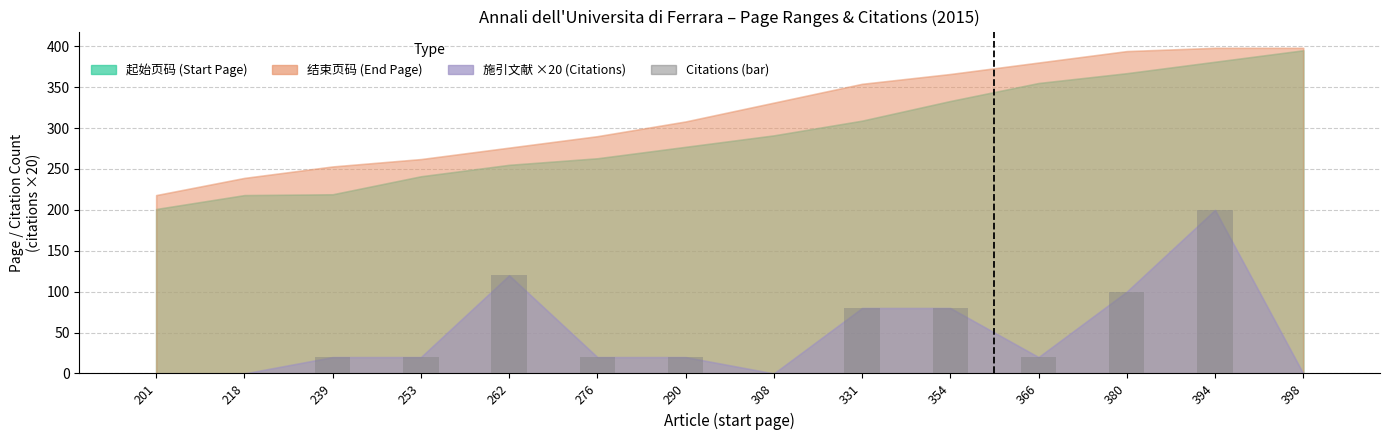

The value at 239 is 34. True or false?

False